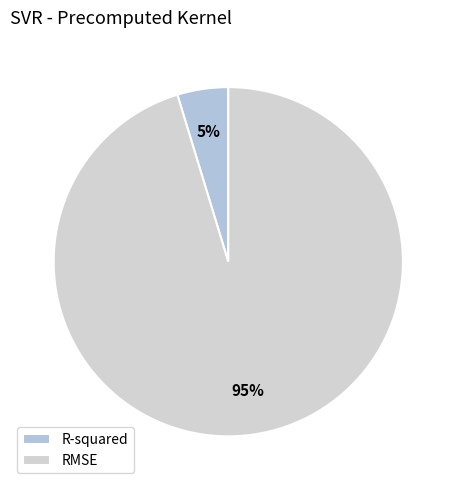

Rank the categories by value from lowest to highest.

R-squared, RMSE